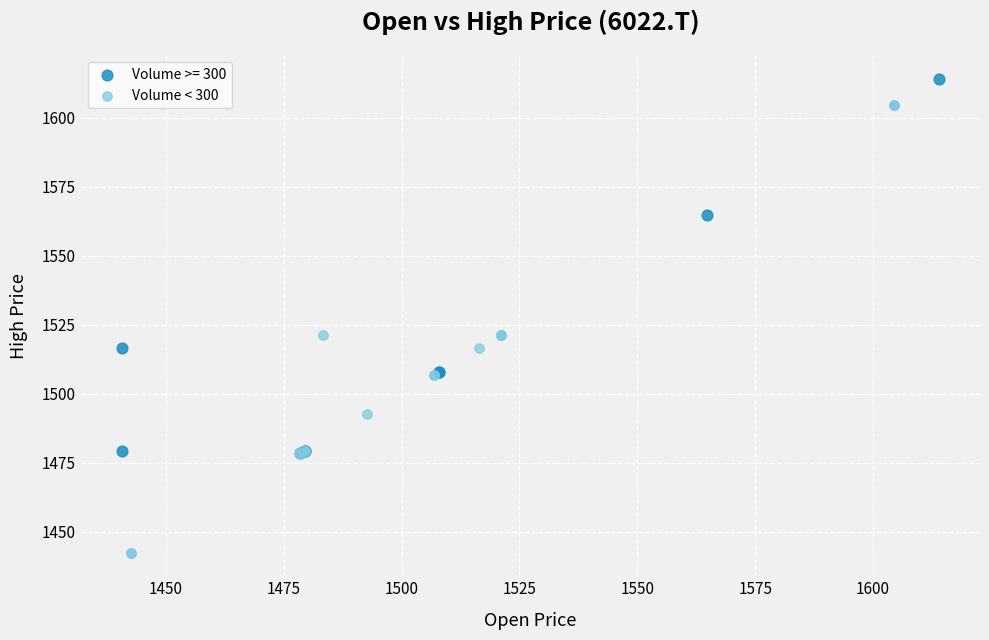

Which series has the largest Y range (max minus min)?

Volume < 300